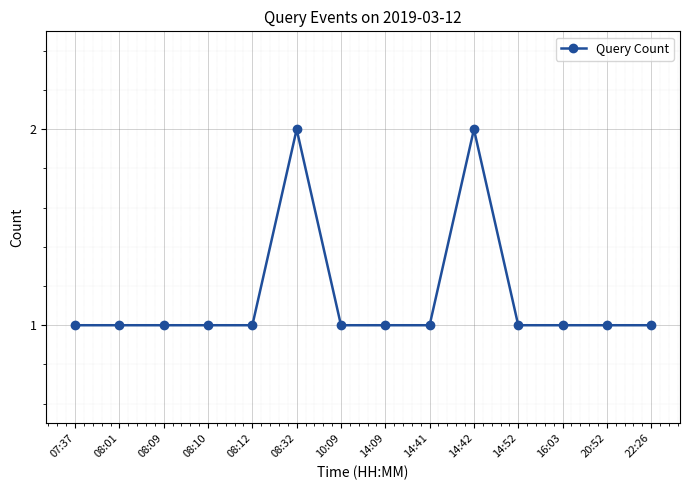

Approximately how many times larger is the value at 20:52 compared to 08:09?

1.0